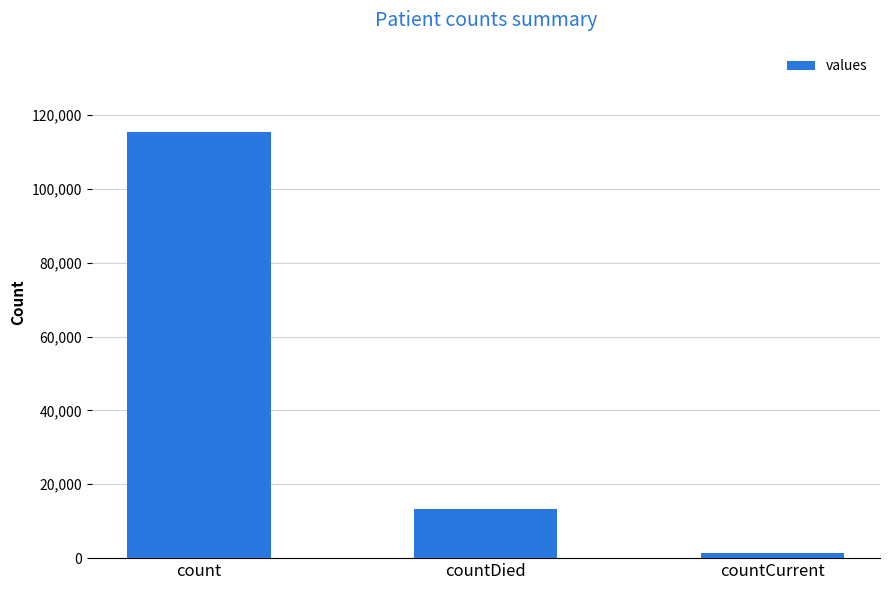

What is the average value?

43368